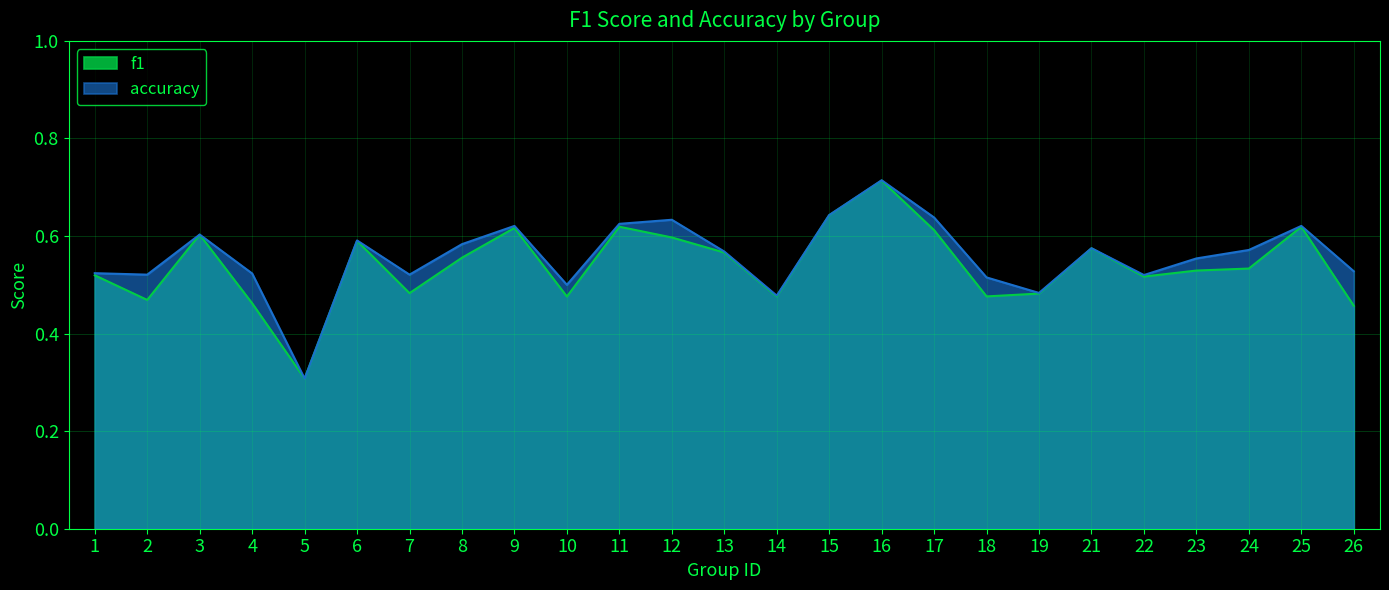

Which series has the largest range (max minus min)?

accuracy